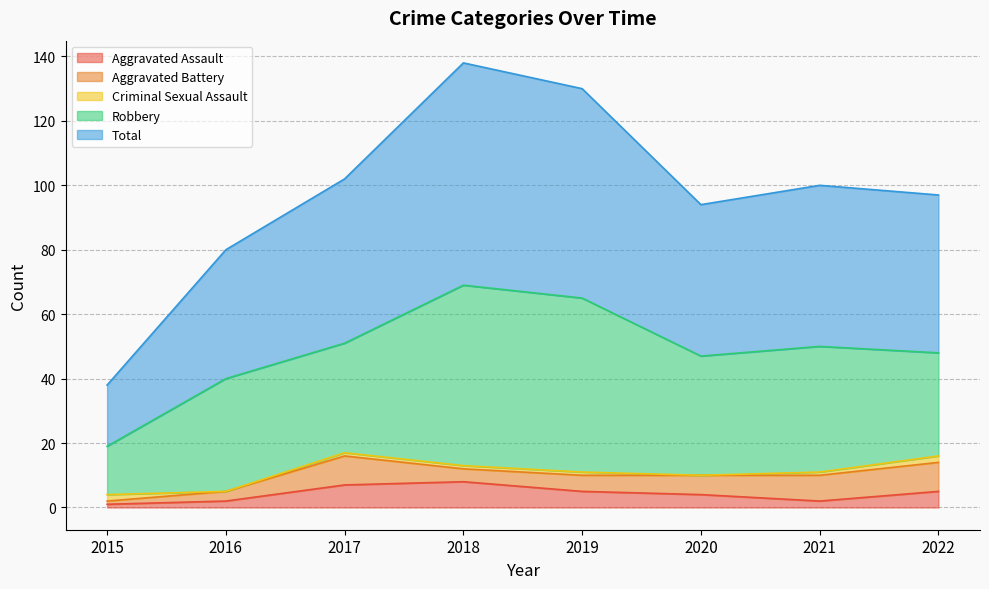

At which category does the chart reach its minimum across all series?

2016